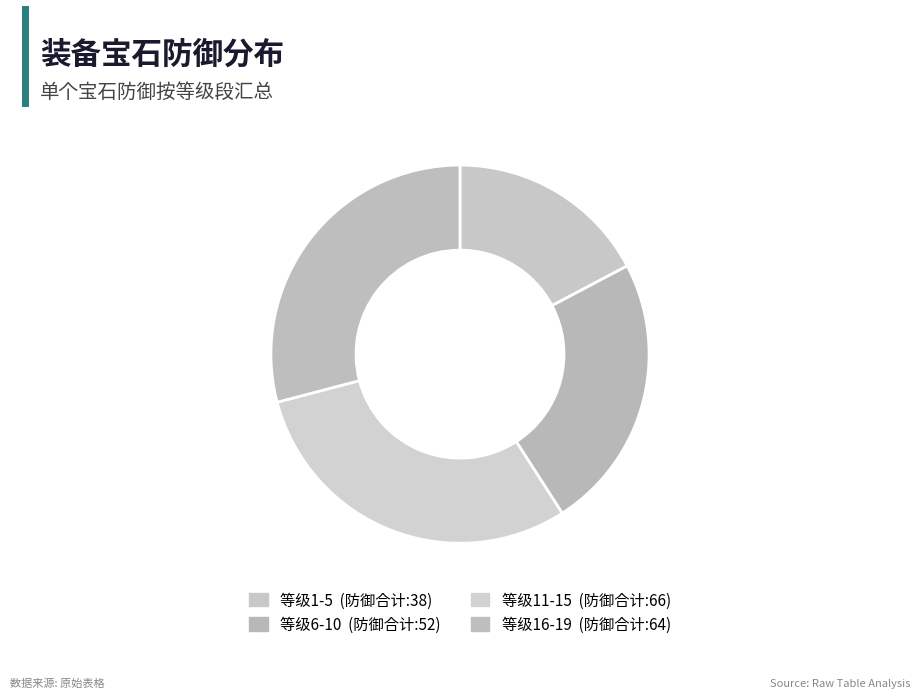

How many slices are in this pie chart?

4